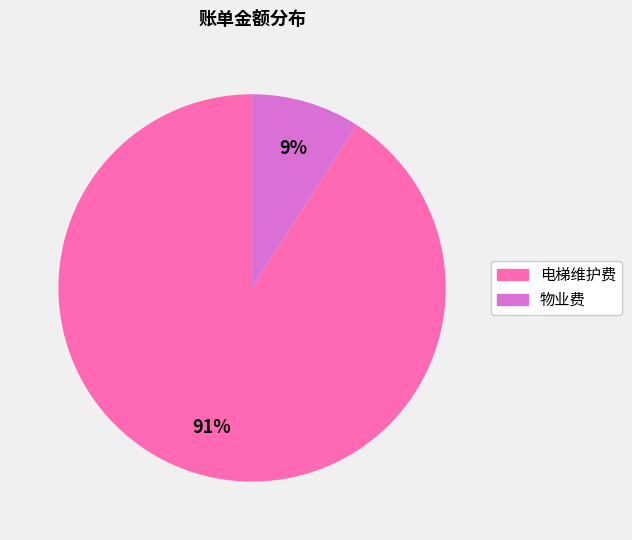

How many slices are in this pie chart?

2